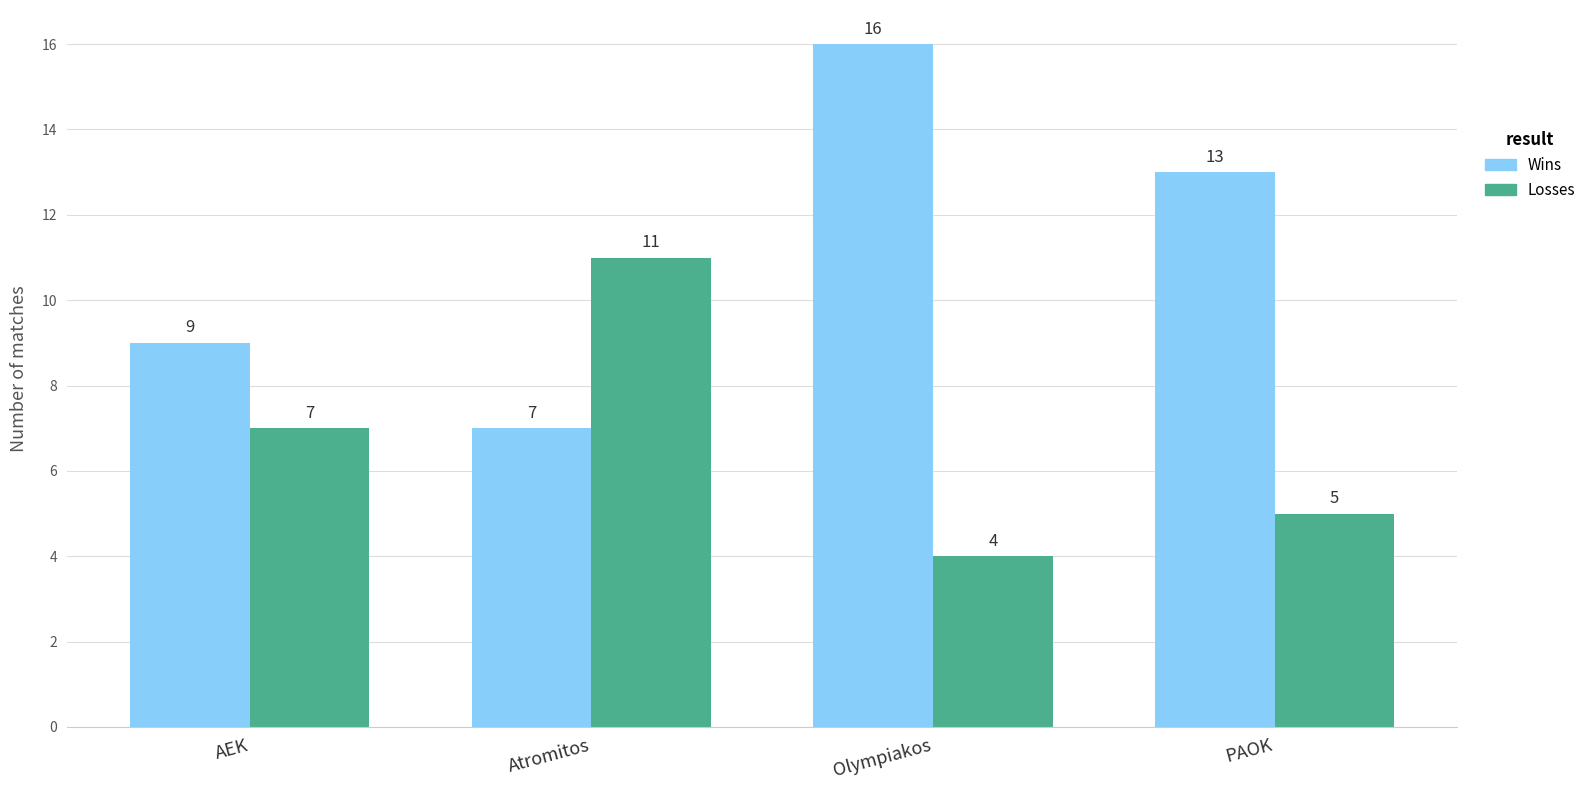

What is the value of the Wins bar at the 1st from the left?

9